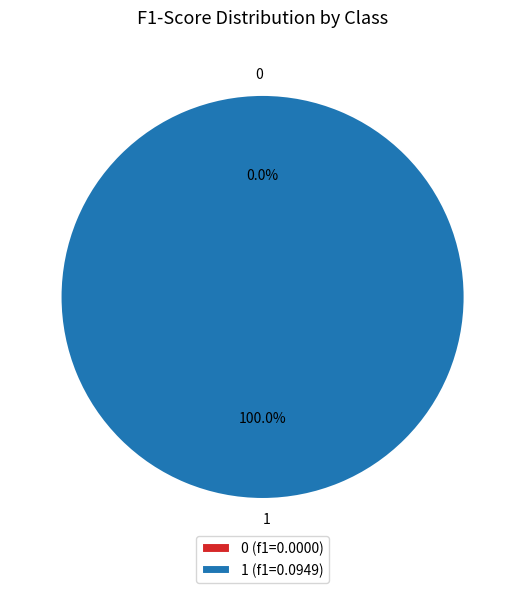

Does 0 represent more than half of the total?

No